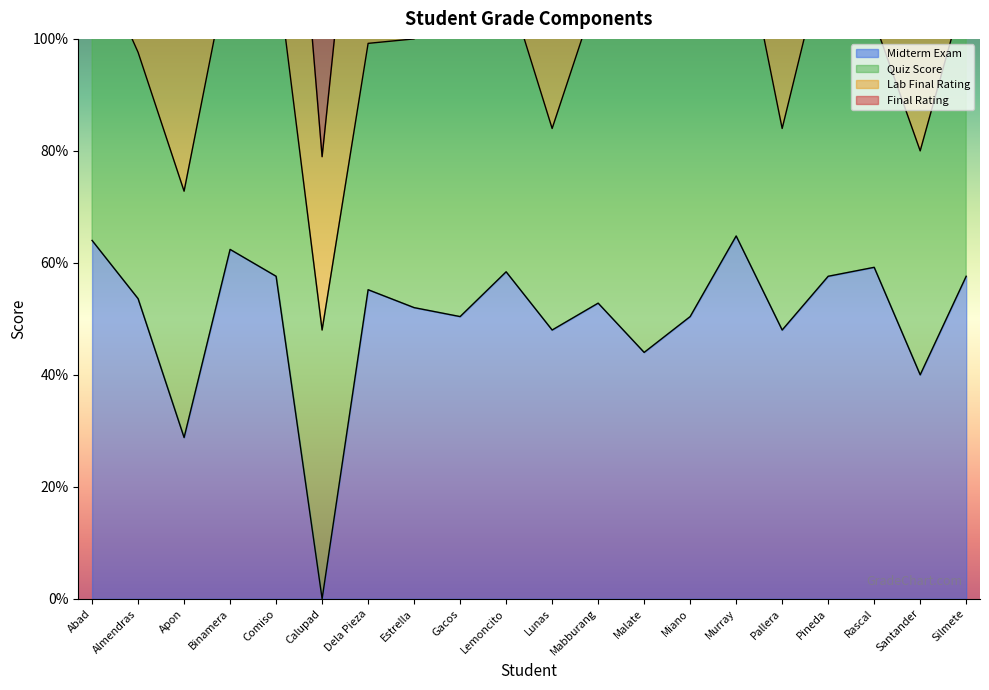

What is the highest value of the Midterm Exam series?

64.8